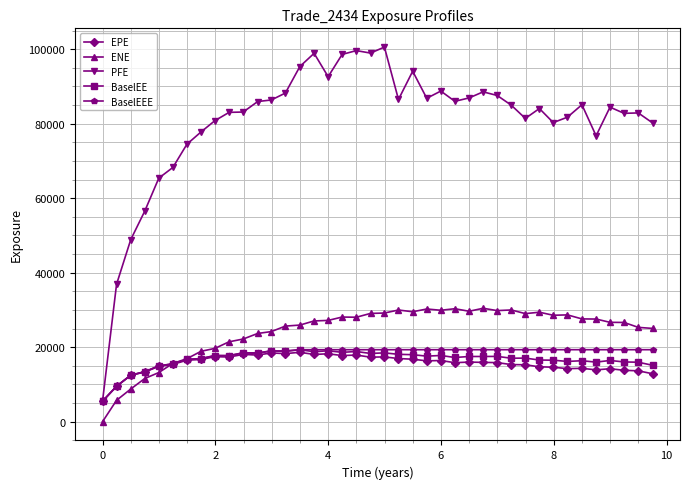

At how many categories does at least one series exceed 58640?

36